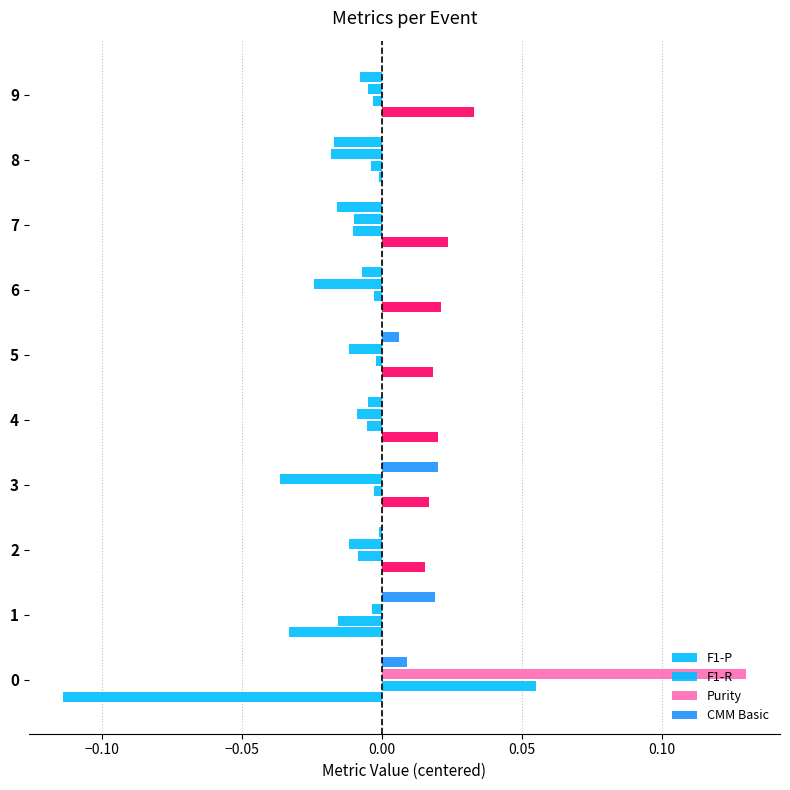

How many categories are shown in the chart?

10